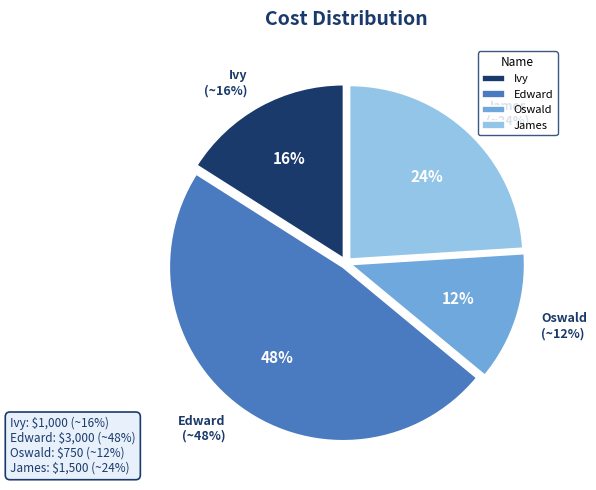

Rank the categories by value from highest to lowest.

Edward, James, Ivy, Oswald